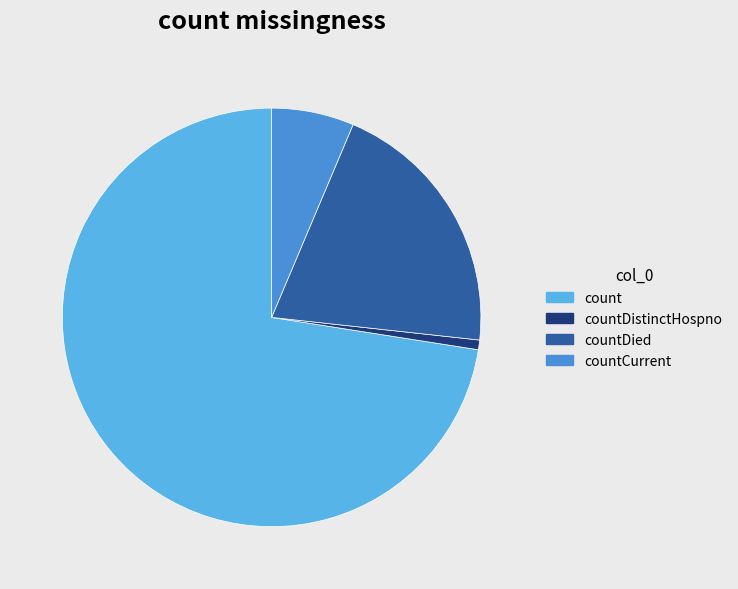

Is the sum of countCurrent and countDied greater than half?

No